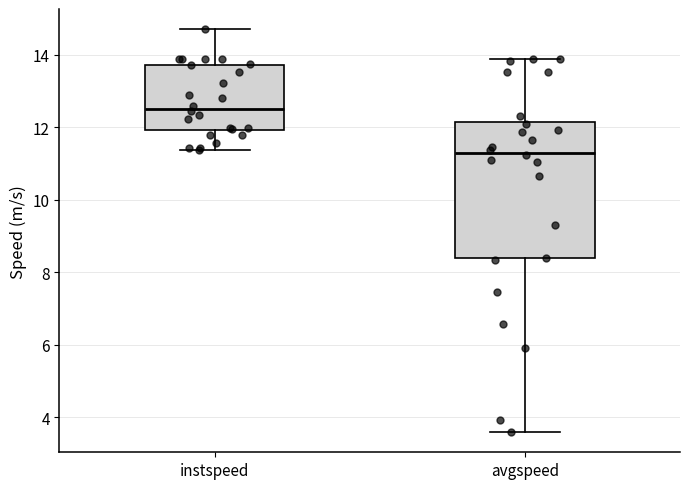

Comparing the boxes themselves (not the whiskers), which one is the tallest?

avgspeed